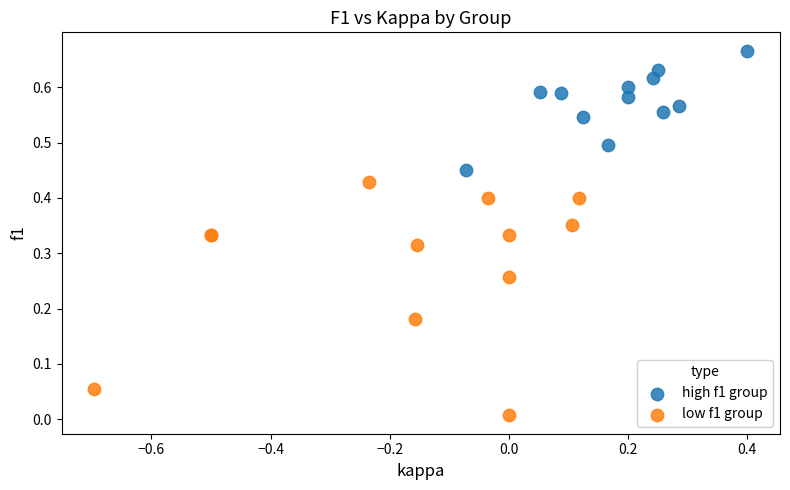

Which series reaches the minimum Y coordinate?

low f1 group